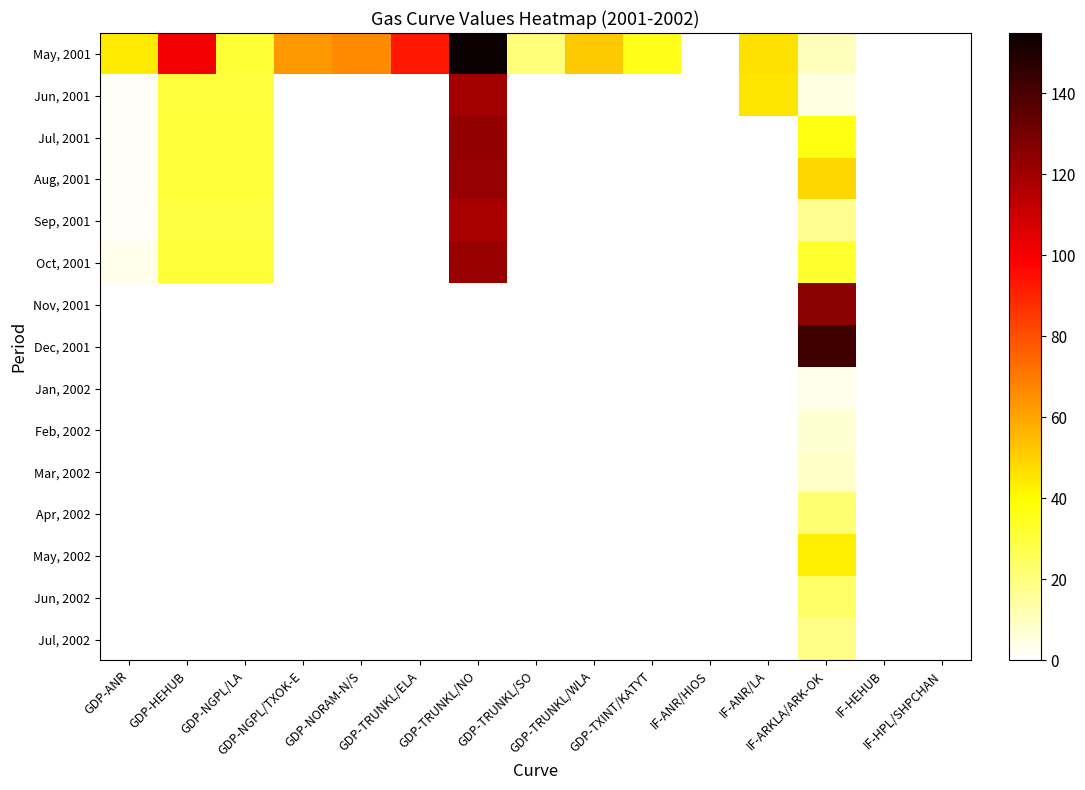

At which category is the sum across all series the highest?

GDP-TRUNKL/NO